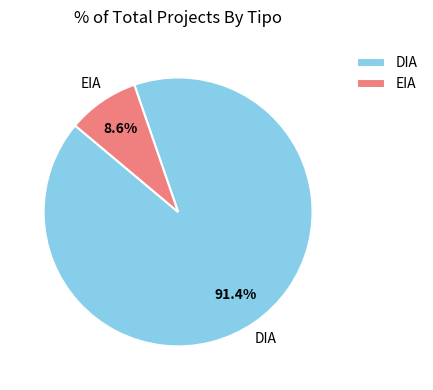

Which slice is the smallest?

EIA